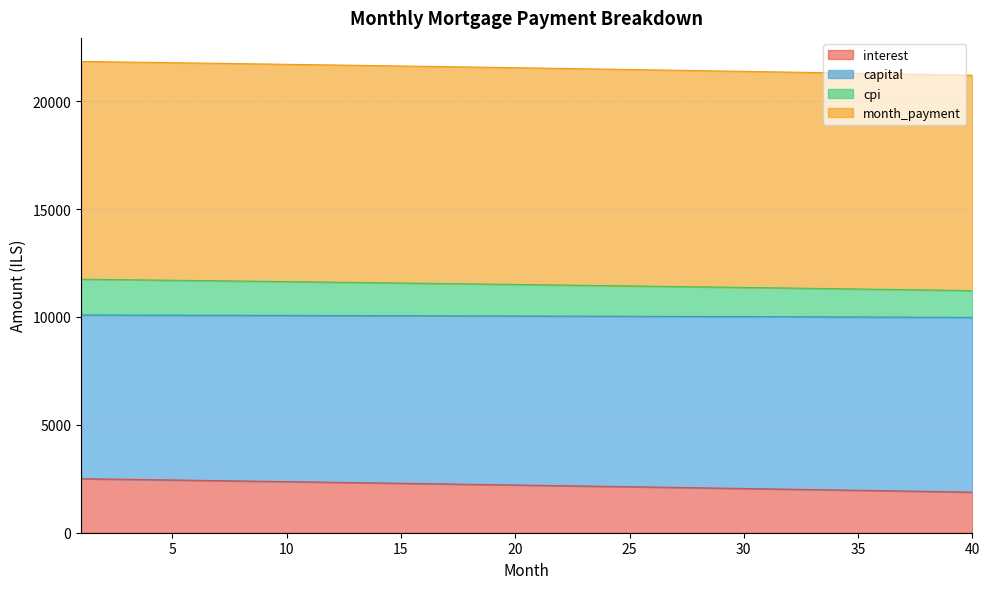

Count the number of categories in the chart.

40